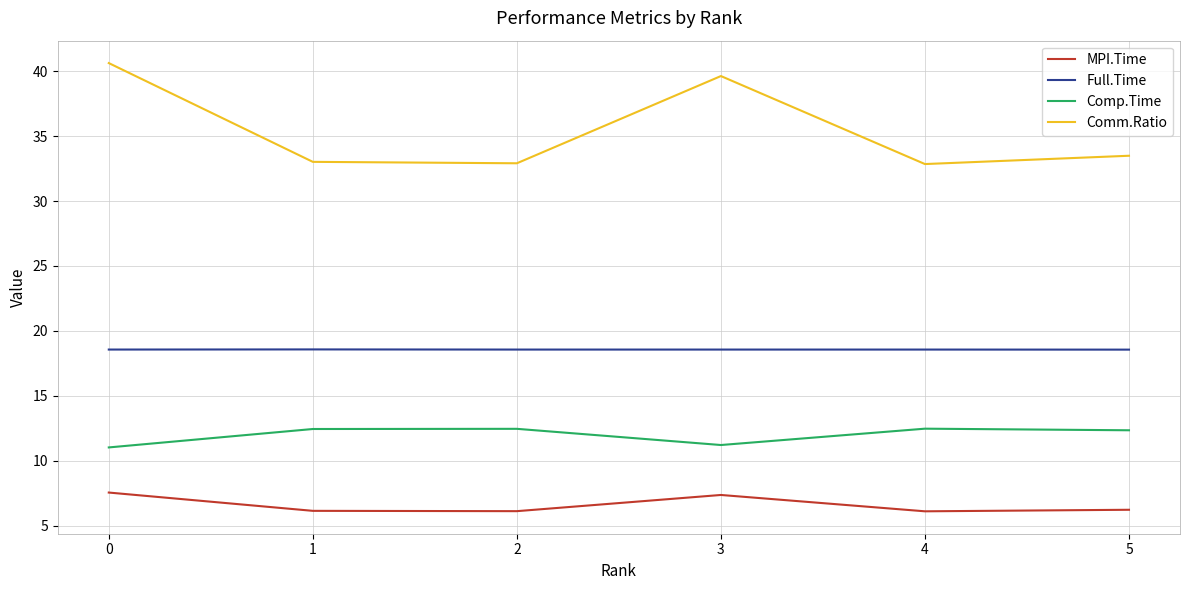

Which series changed the most between 2 and 3?

Comm.Ratio